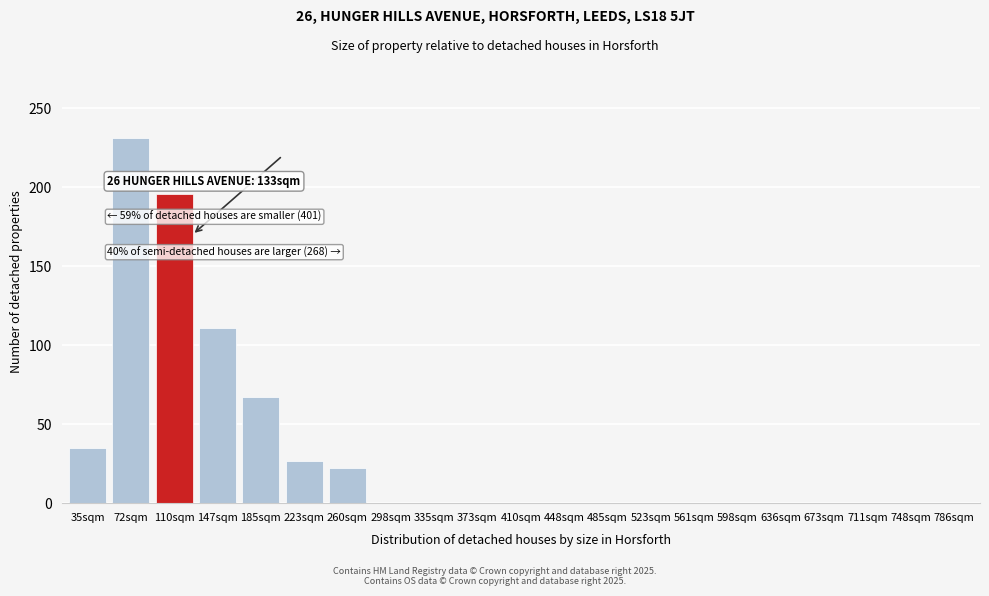

Reading right to left, list all the values displayed in this chart.

786sqm=0	748sqm=0	711sqm=0	673sqm=0	636sqm=0	598sqm=0	561sqm=0	523sqm=0	485sqm=0	448sqm=0	410sqm=0	373sqm=0	335sqm=0	298sqm=0	260sqm=22	223sqm=27	185sqm=67	147sqm=111	110sqm=196	72sqm=231	35sqm=35